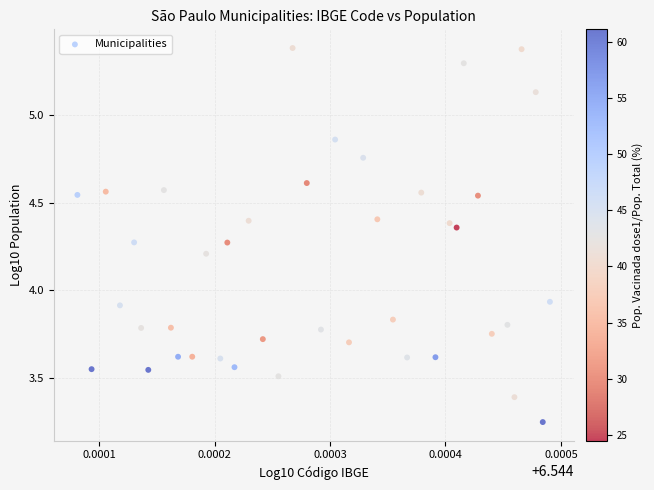

What is the range of Y values (max minus min)?

2.1